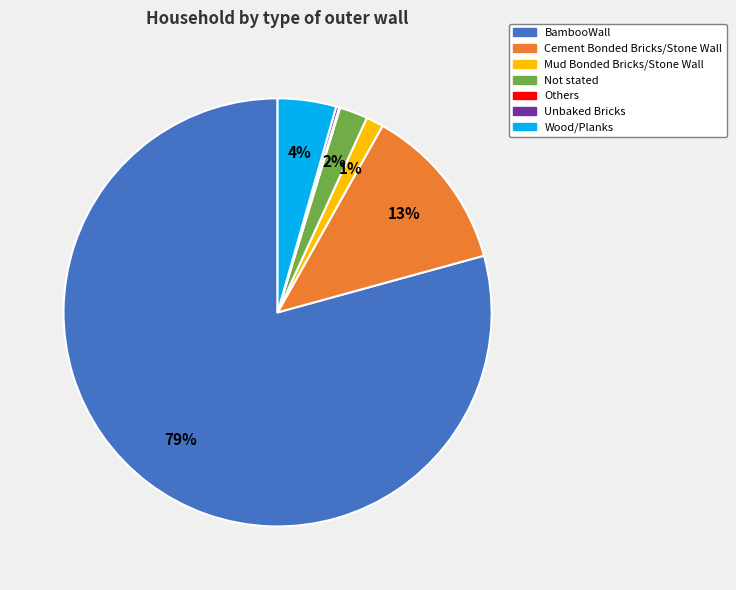

To the nearest percent, what is the average slice percentage?

14%